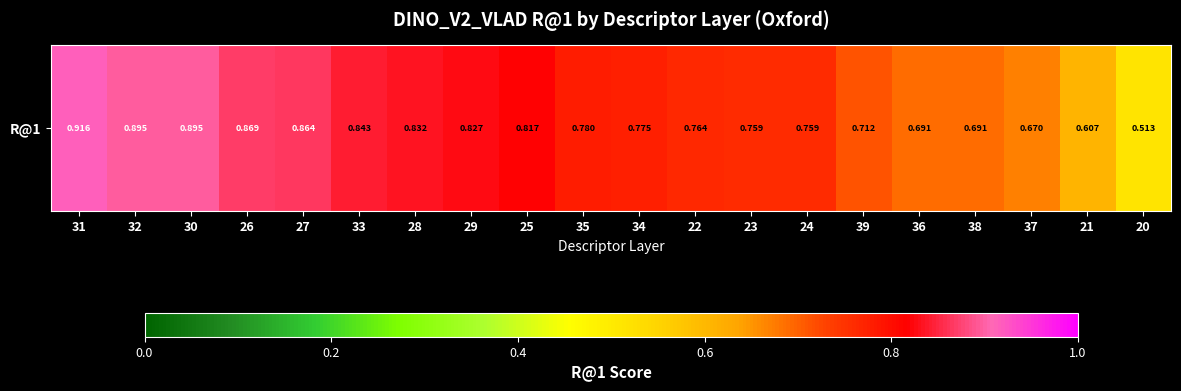

Which label corresponds to the smallest value in the chart?

20